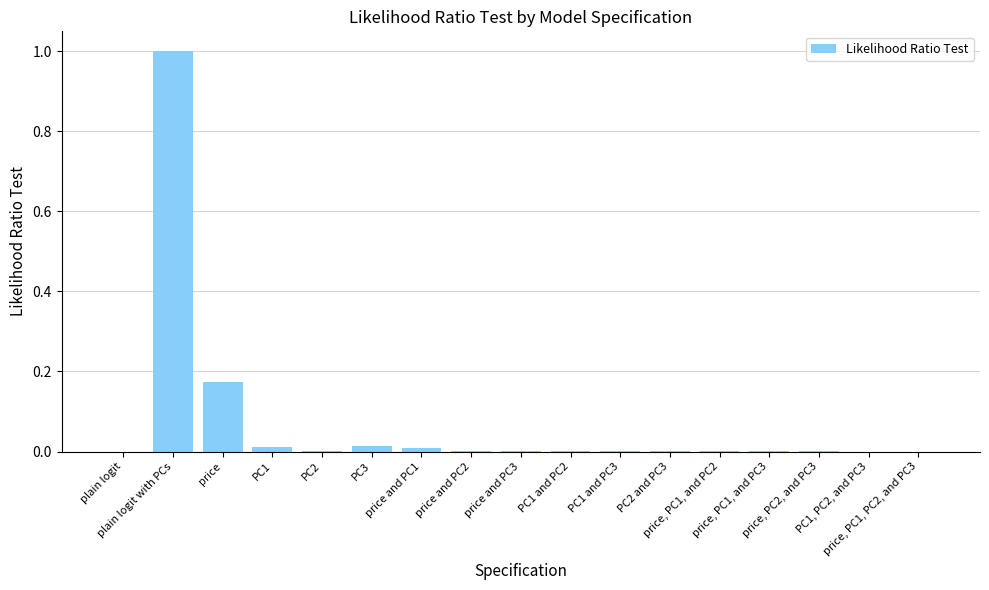

What is the sum of all values?

1.2